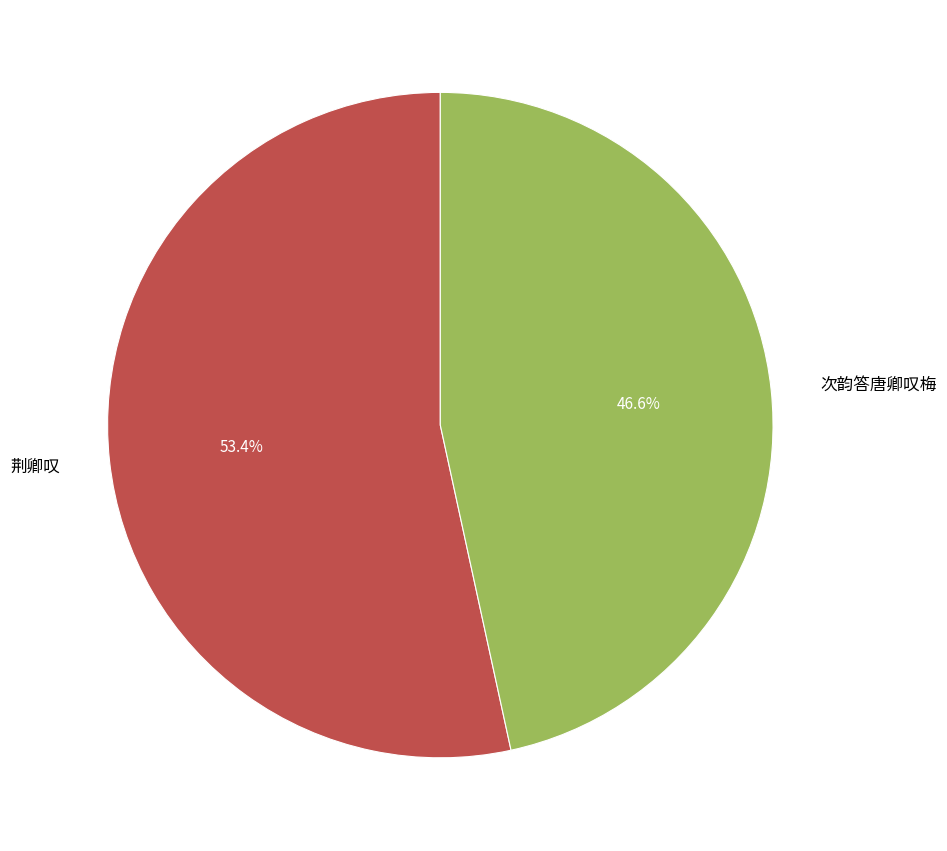

Which slice is the largest?

荆卿叹